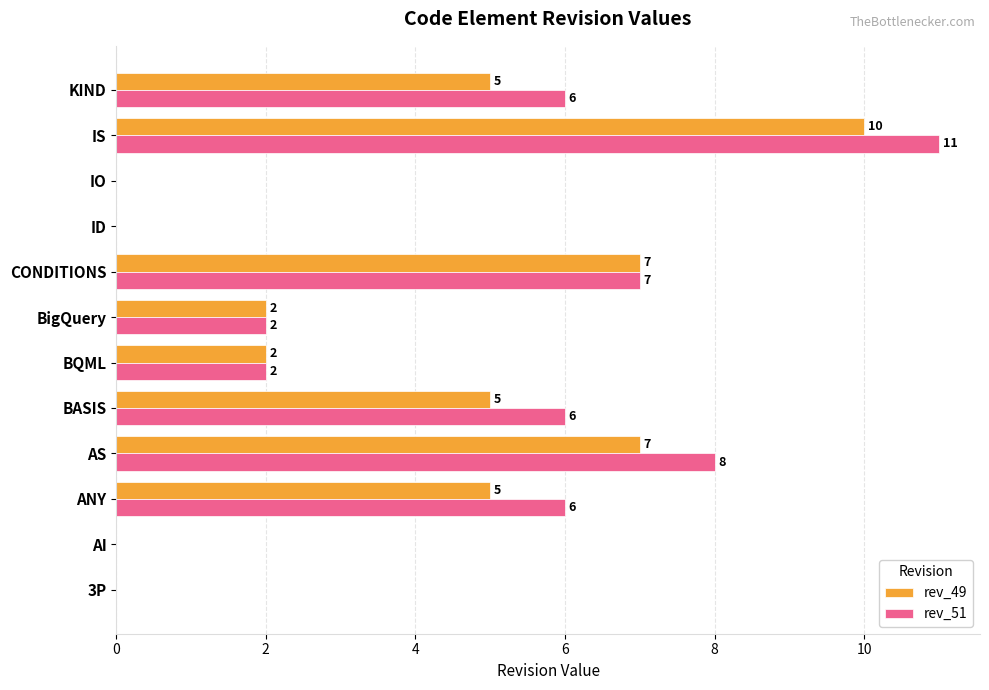

Is it true that rev_51 equals -7 at AI?

False